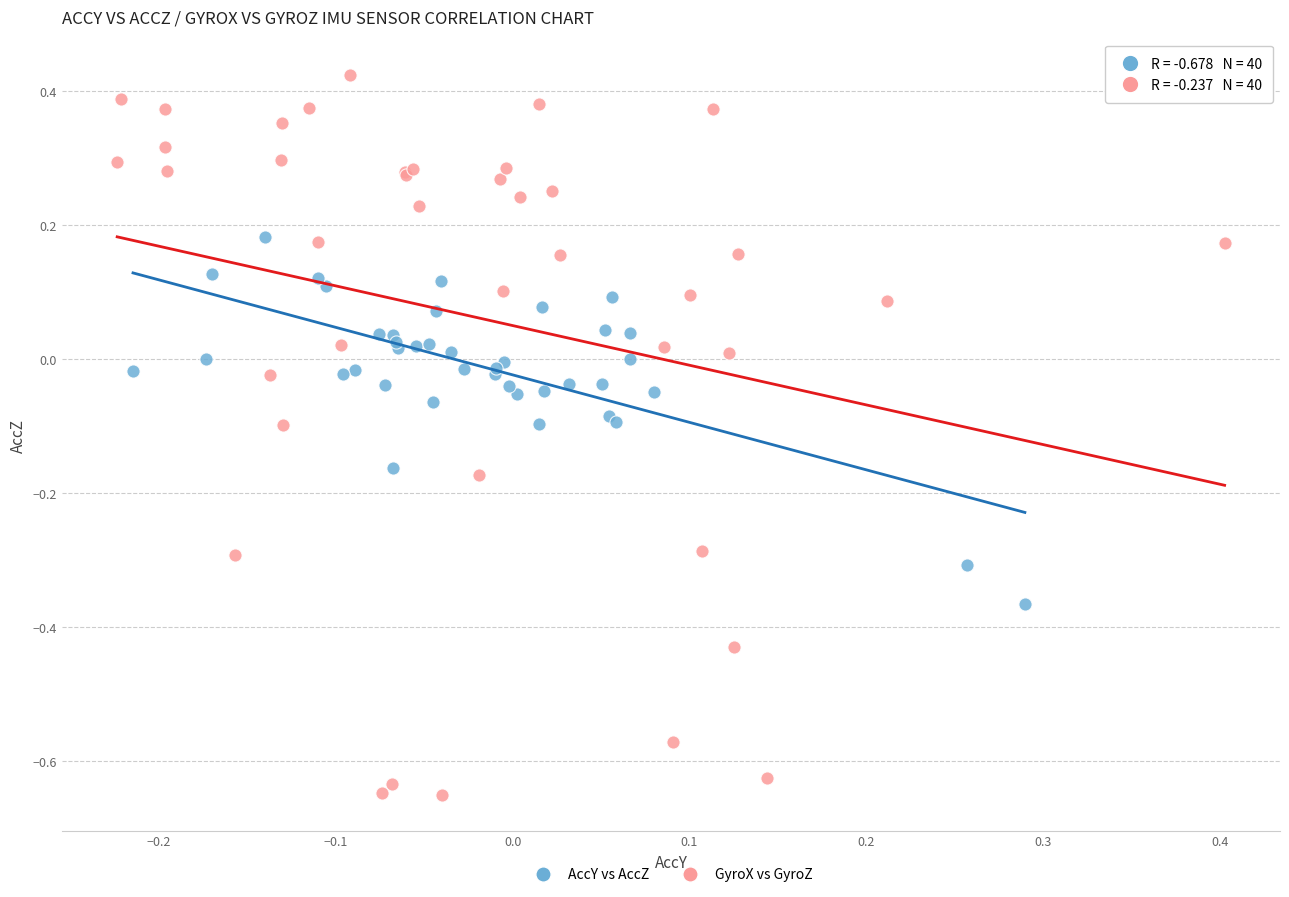

Which series contains the lowest Y value?

GyroX vs GyroZ